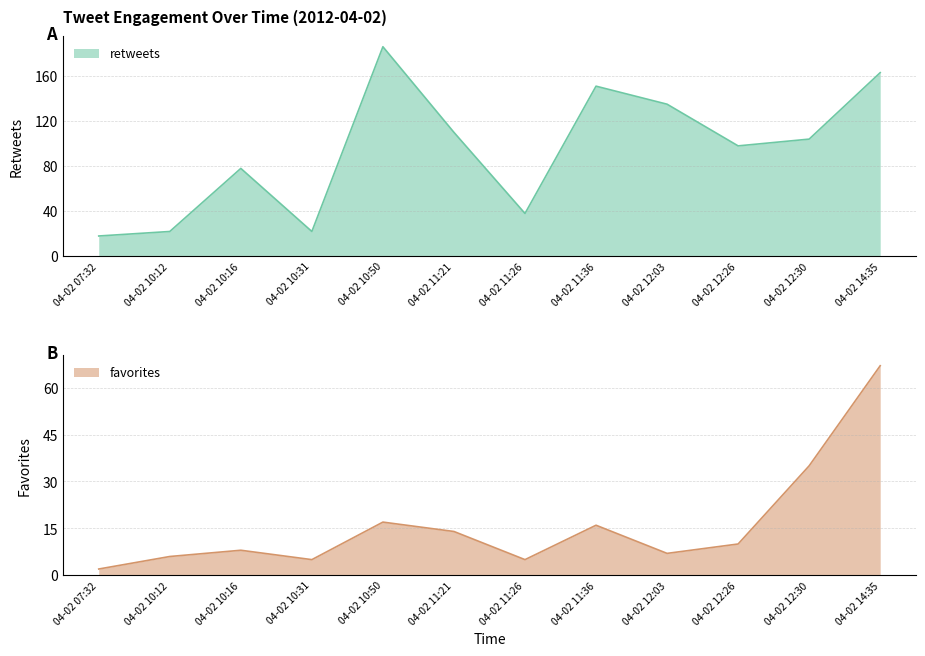

What are all the series names shown in the legend?

retweets, favorites